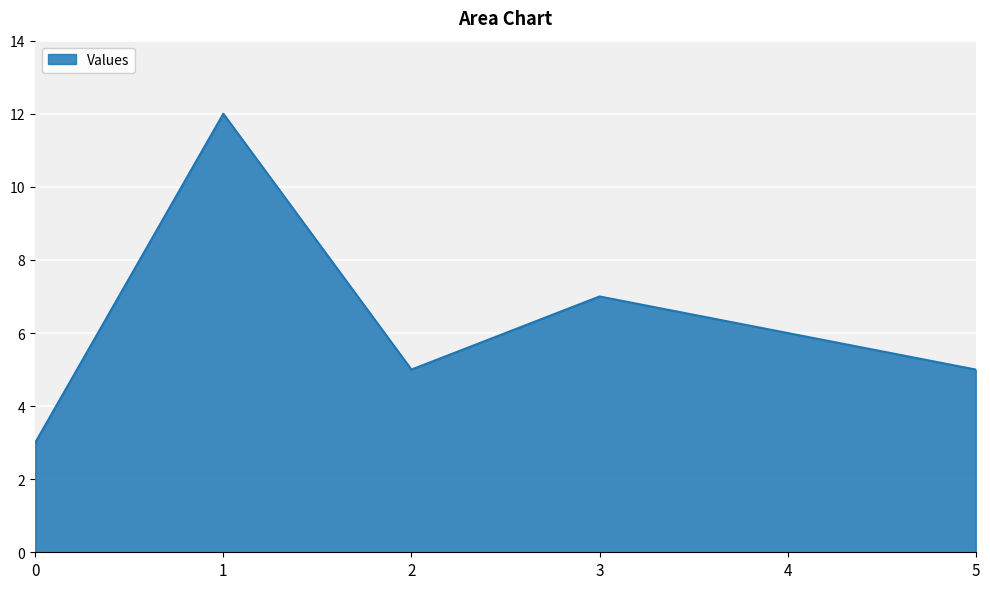

How many interior local peaks (higher than both neighbors) does the data have?

2